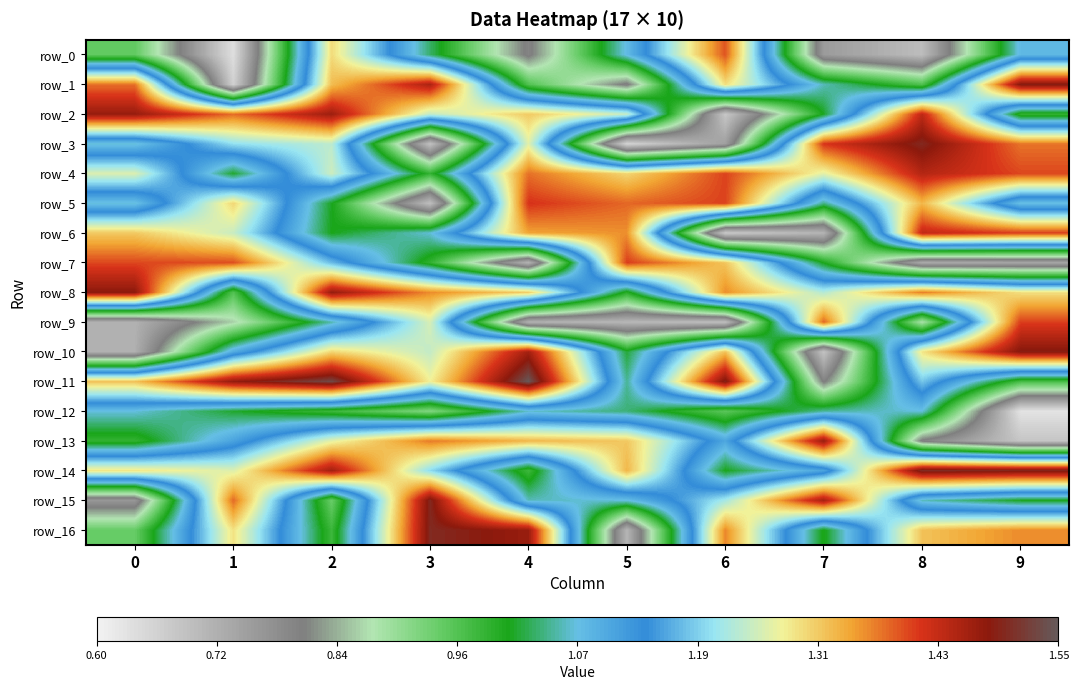

How many values in the row_13 series are below 1?

3